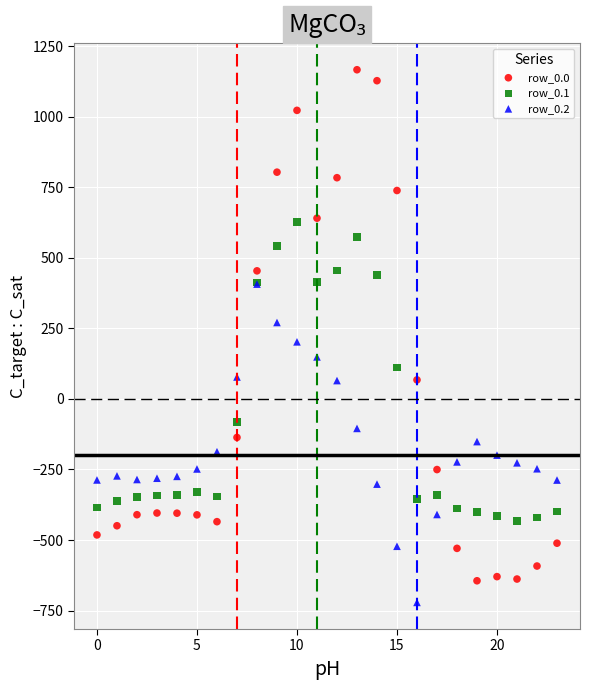

What are all the series names shown in the legend?

row_0.0, row_0.1, row_0.2